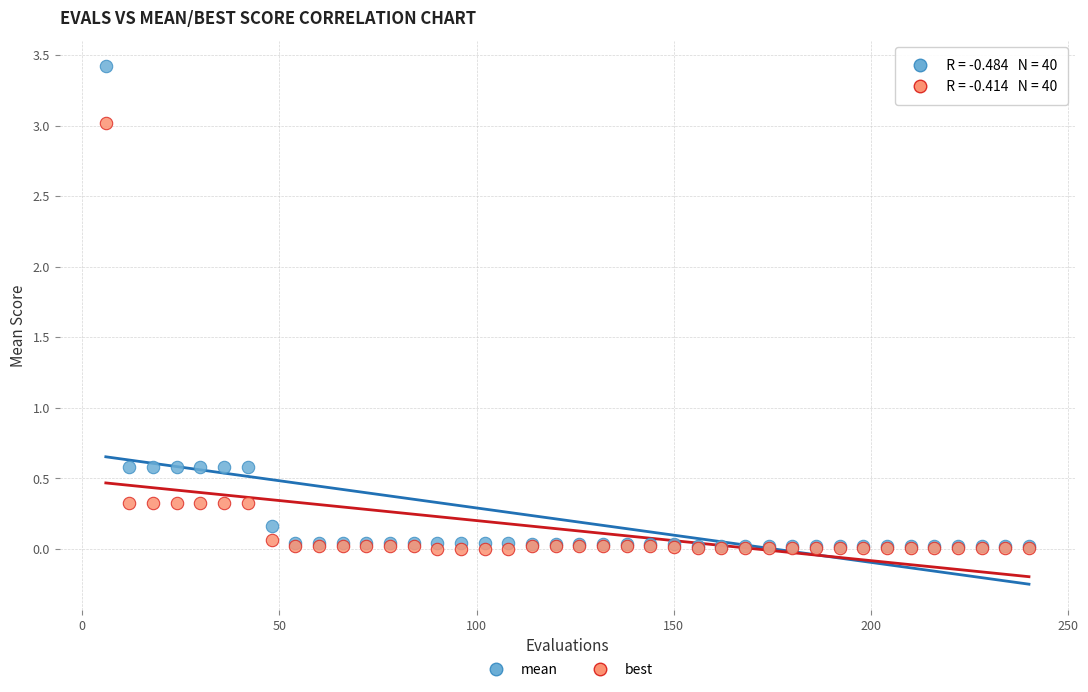

What are all the series names shown in the legend?

mean, best